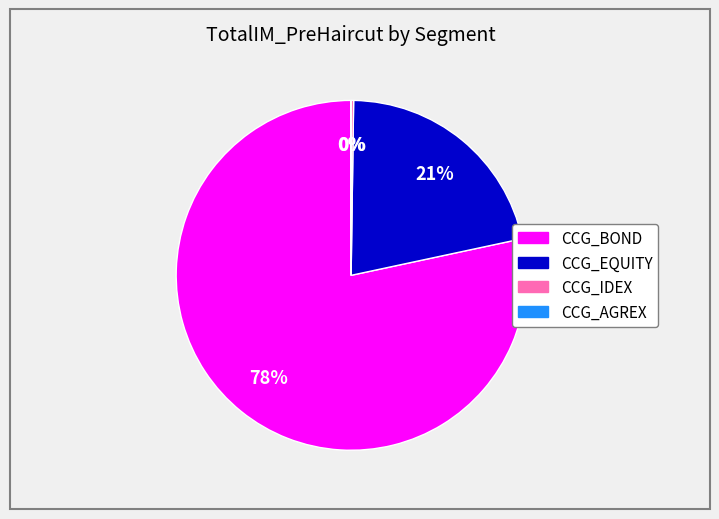

The CCG_EQUITY slice represents 14% of the pie. True or false?

False